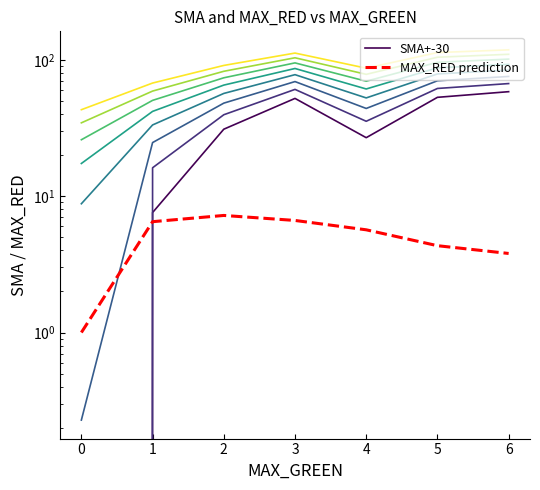

Is this an area chart (filled region under the line)?

No